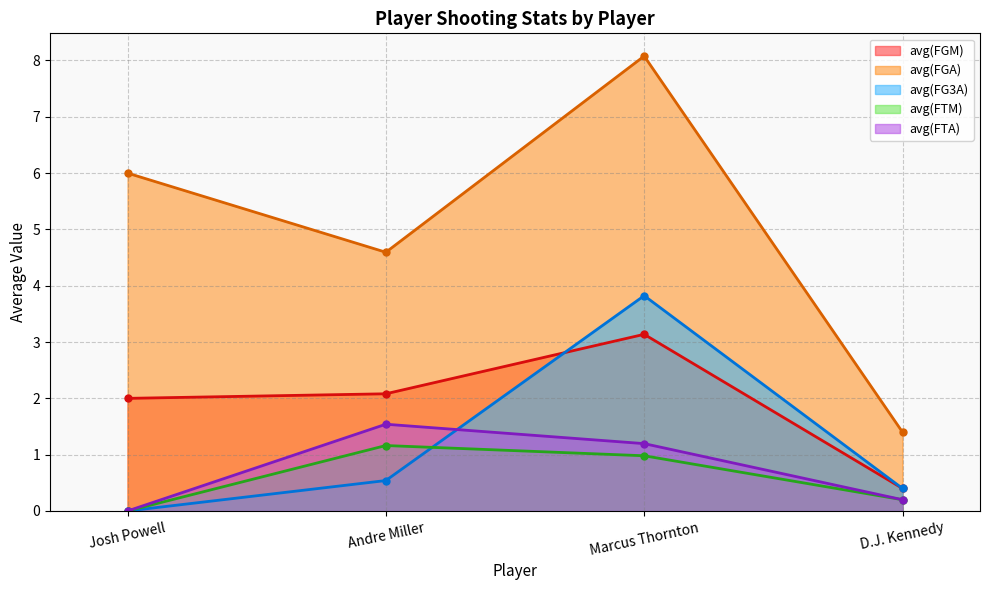

At Andre Miller, list the series in order from smallest to largest.

avg(FG3A), avg(FTM), avg(FTA), avg(FGM), avg(FGA)